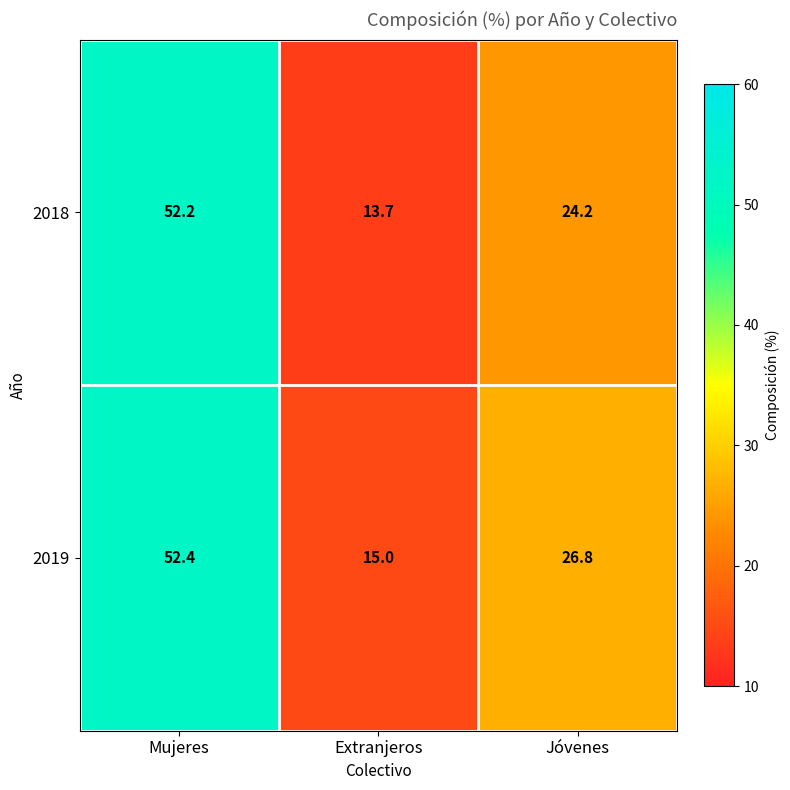

Reading left to right, what are all the values shown in this chart?

2018: Mujeres=52.2	Extranjeros=13.7	Jóvenes=24.2
2019: Mujeres=52.4	Extranjeros=15.0	Jóvenes=26.8